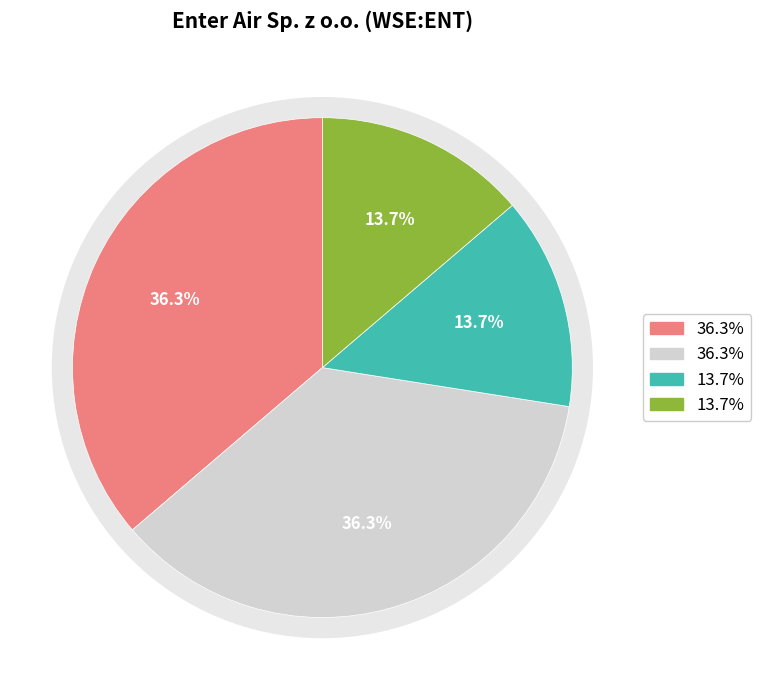

To the nearest percent, what percentage of the pie is after_tax_operating_margin?

14%